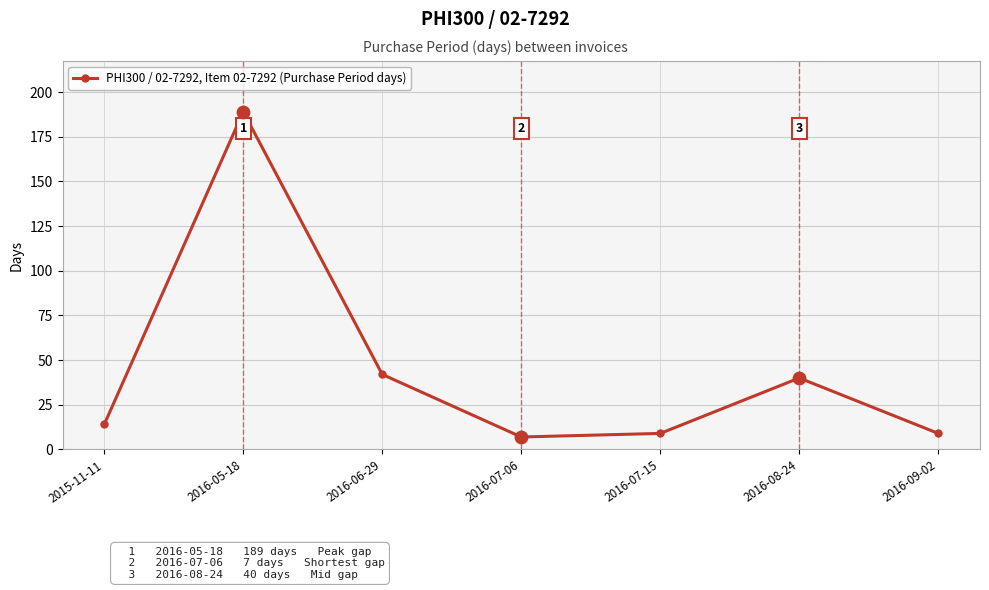

Approximately how many times larger is the value at 2016-08-24 compared to 2016-07-06?

5.7